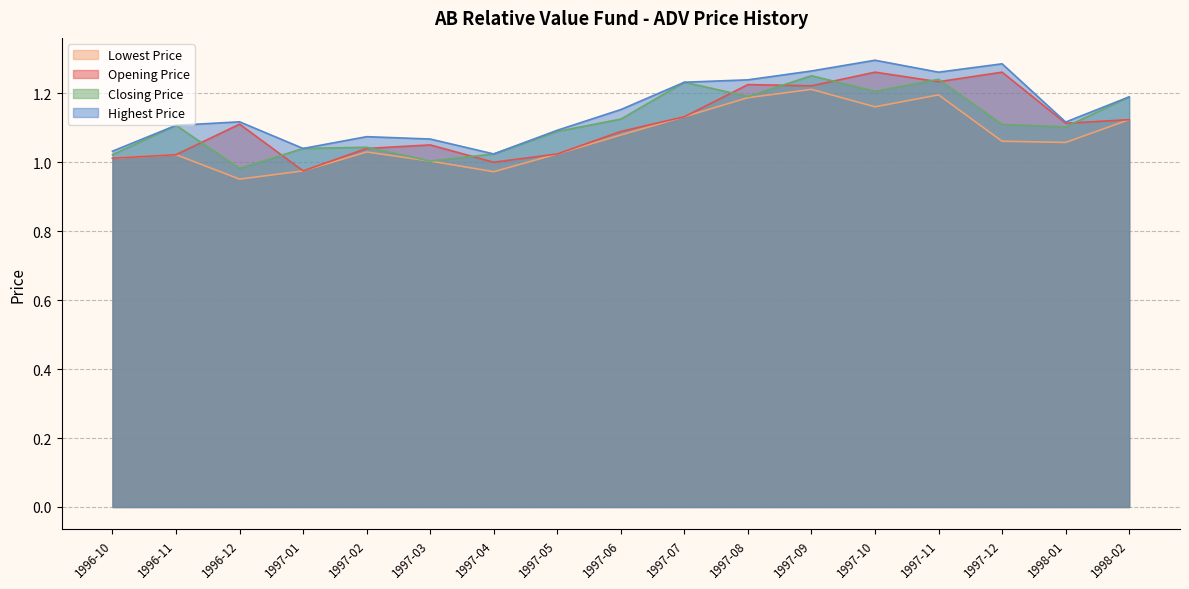

The value of Highest Price at 1998-02 is 0.3. True or false?

False